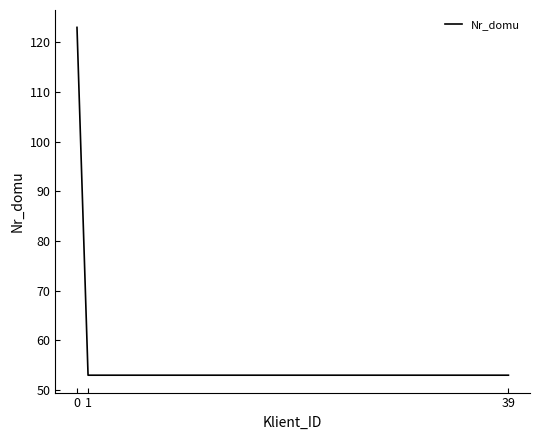

The chart shows a value of 53 at 39. True or false?

True